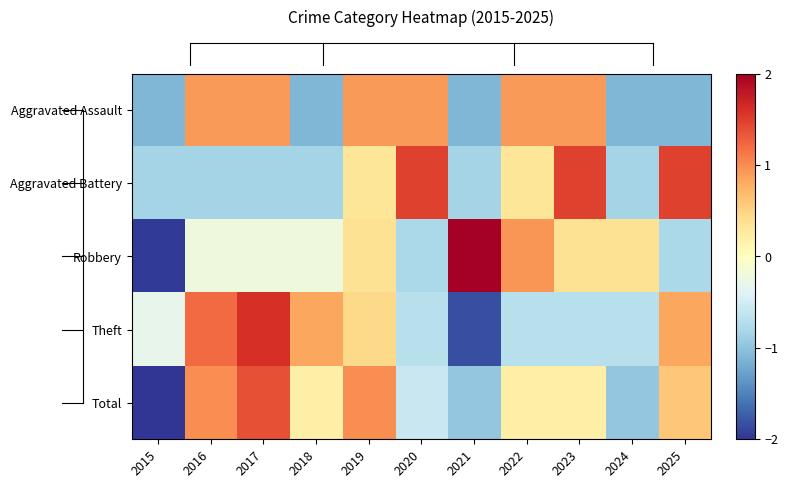

How many series are shown in this chart?

5